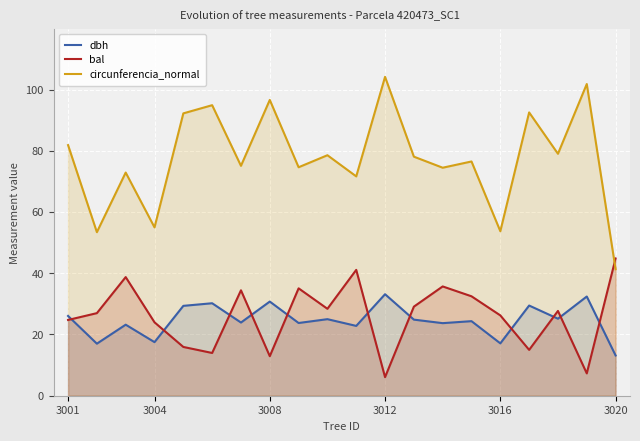

What is the value of the circunferencia_normal point at the 18th from the left?

79.0